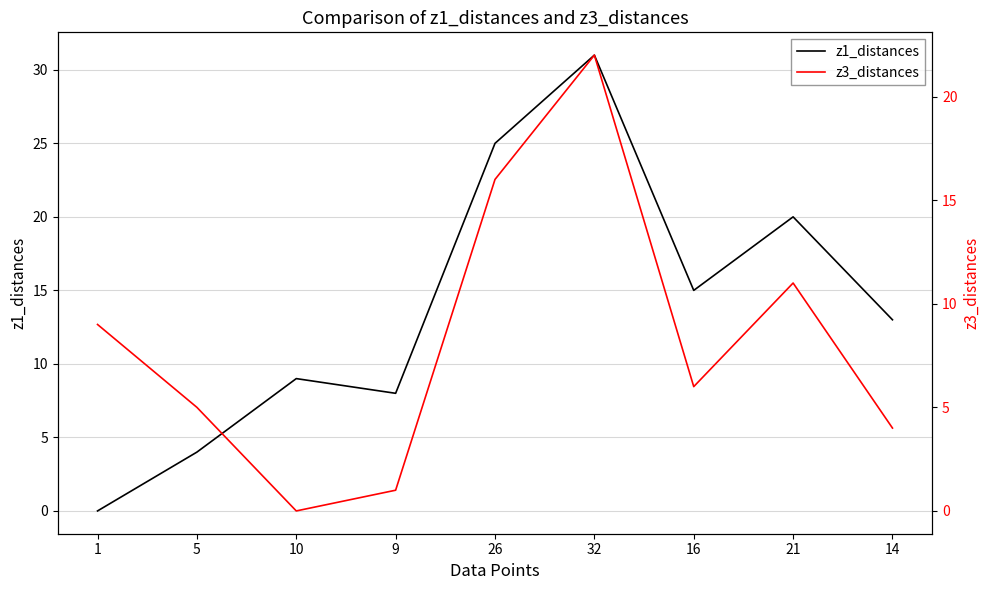

What is the average value of the z3_distances series?

8